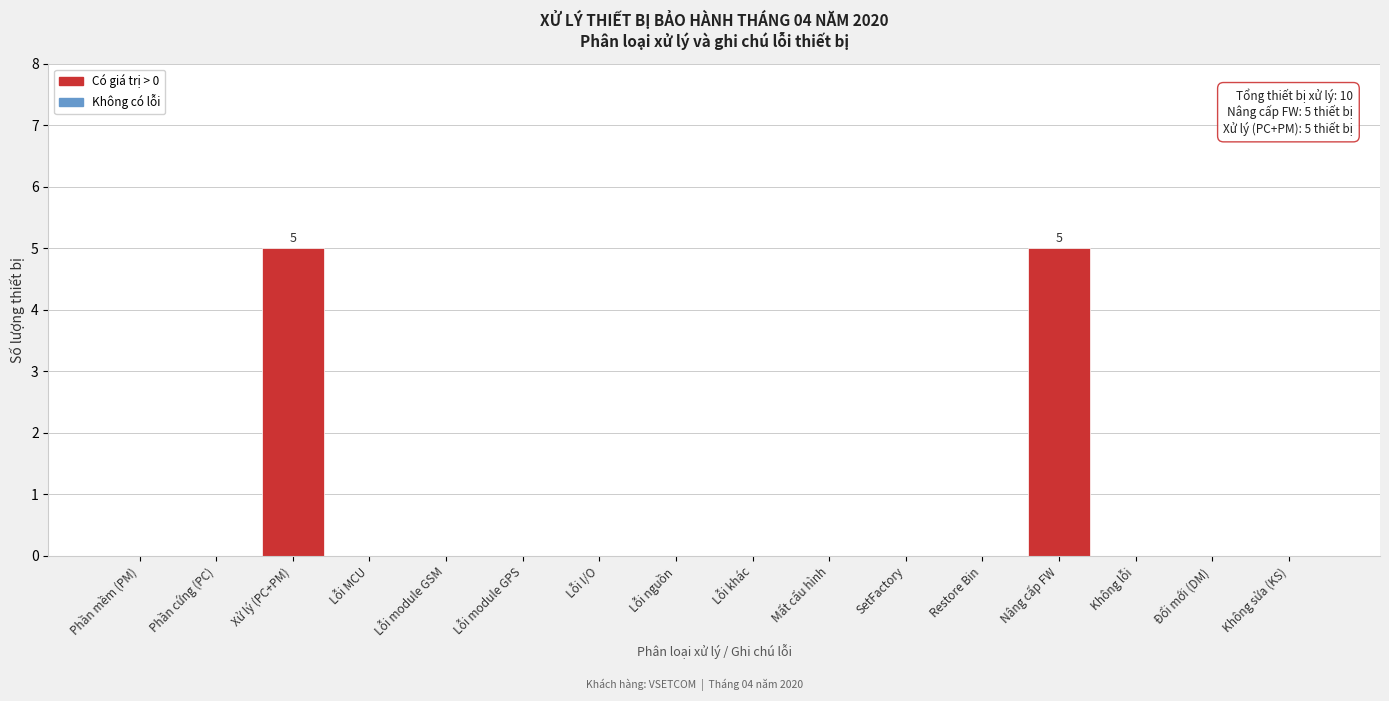

Reading left to right, extract all data points from this chart.

Phần mềm (PM)=0	Phần cứng (PC)=0	Xử lý (PC+PM)=5	Lỗi MCU=0	Lỗi module GSM=0	Lỗi module GPS=0	Lỗi I/O=0	Lỗi nguồn=0	Lỗi khác=0	Mất cấu hình=0	SetFactory=0	Restore Bin=0	Nâng cấp FW=5	Không lỗi=0	Đổi mới (DM)=0	Không sửa (KS)=0